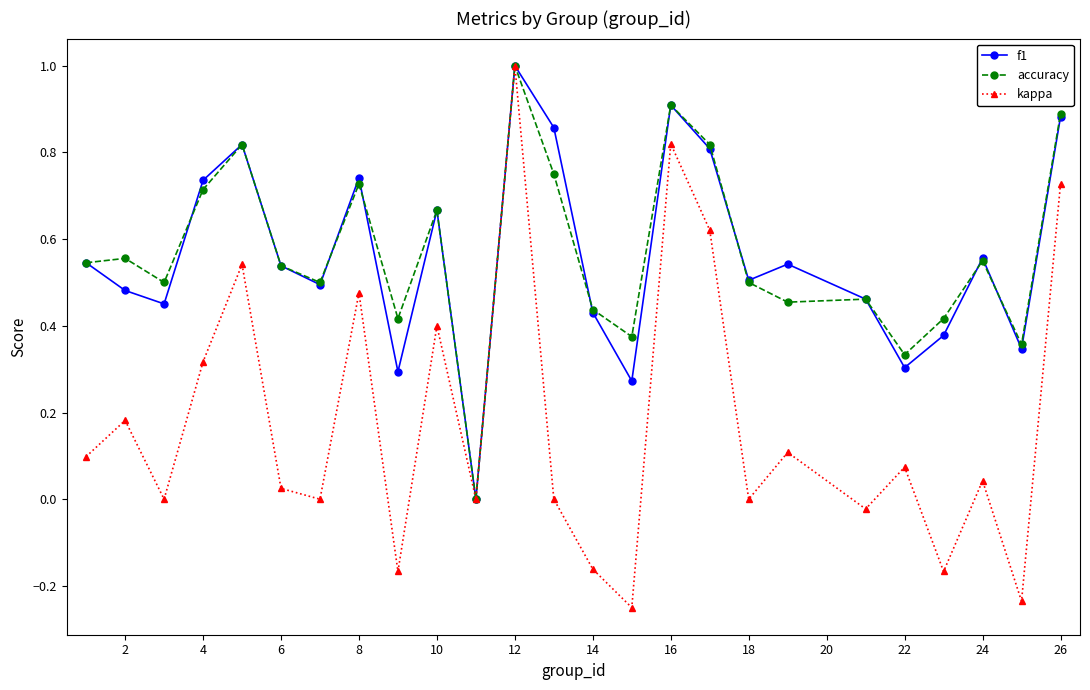

How many interior local valleys does the kappa series have?

9